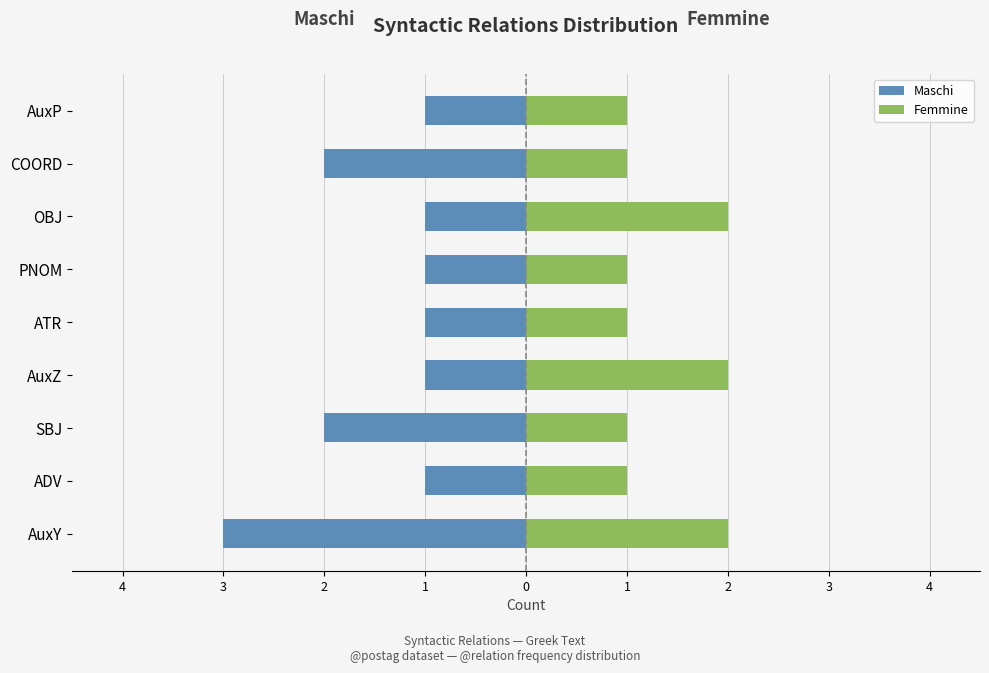

Is it true that Maschi equals -1 at OBJ?

True